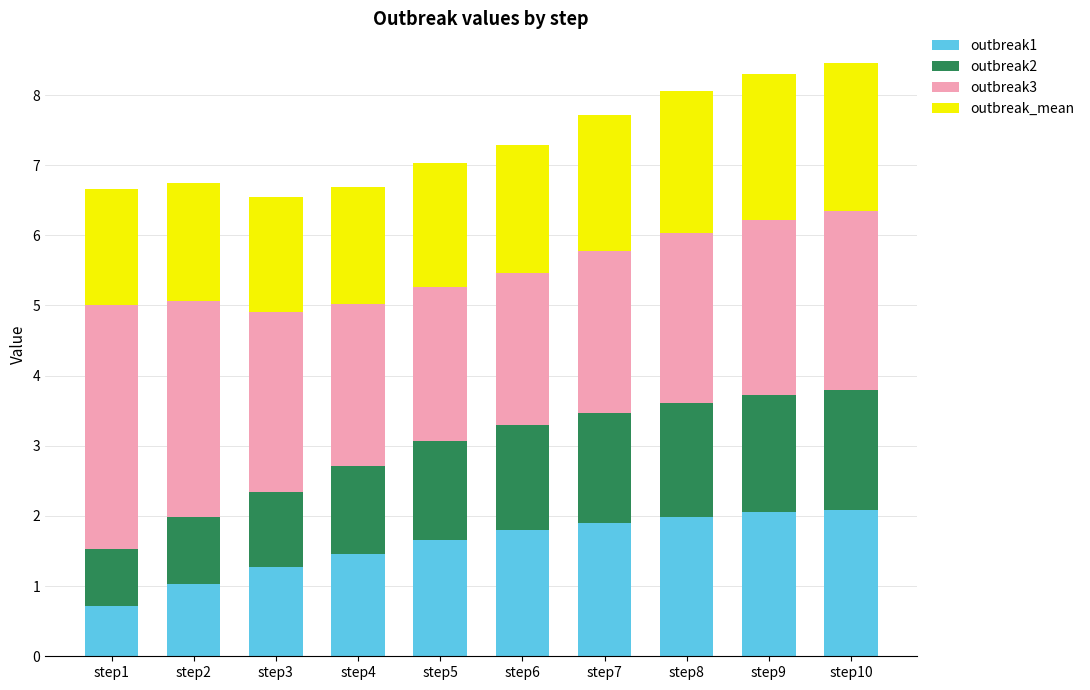

What is the highest value of the outbreak1 series?

2.1